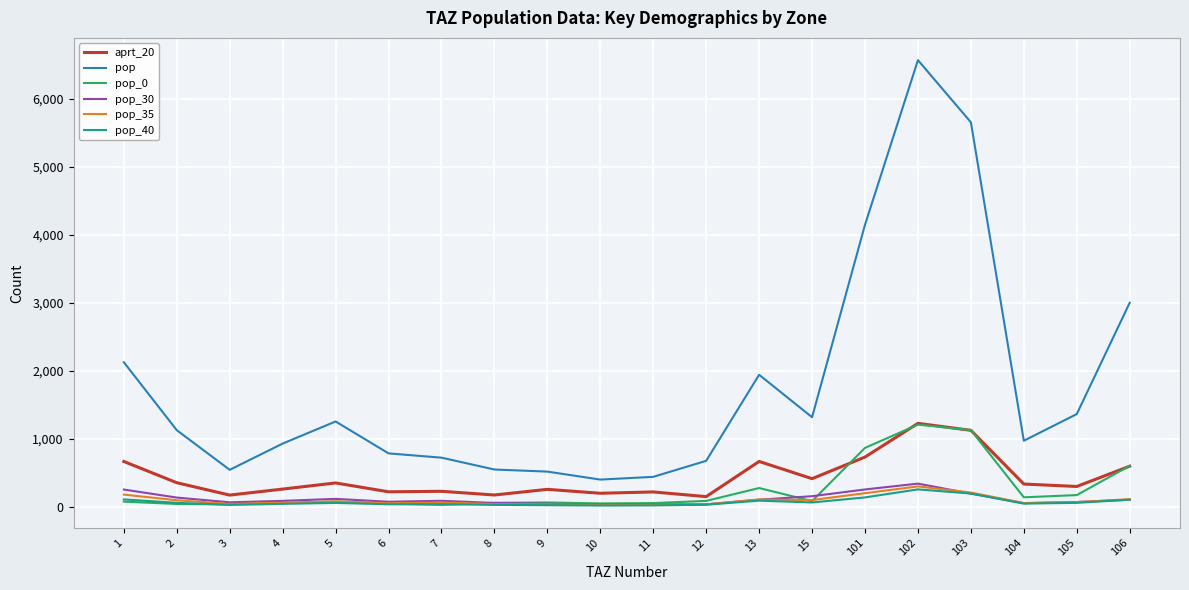

What is the approximate value of pop at 9?

514.8